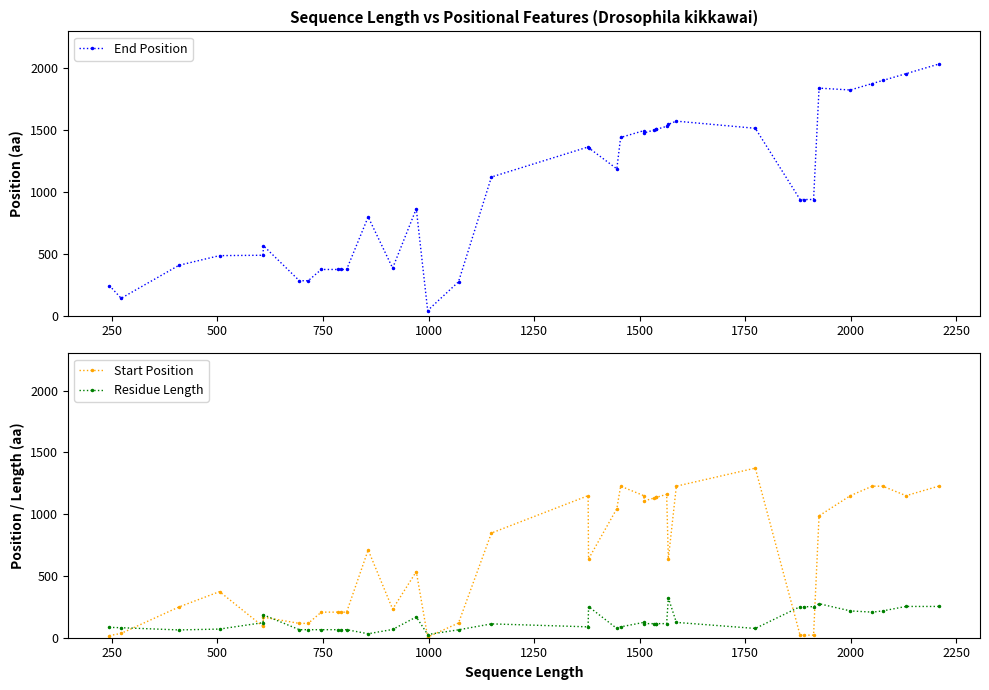

Which series has the largest total across all categories?

End Position